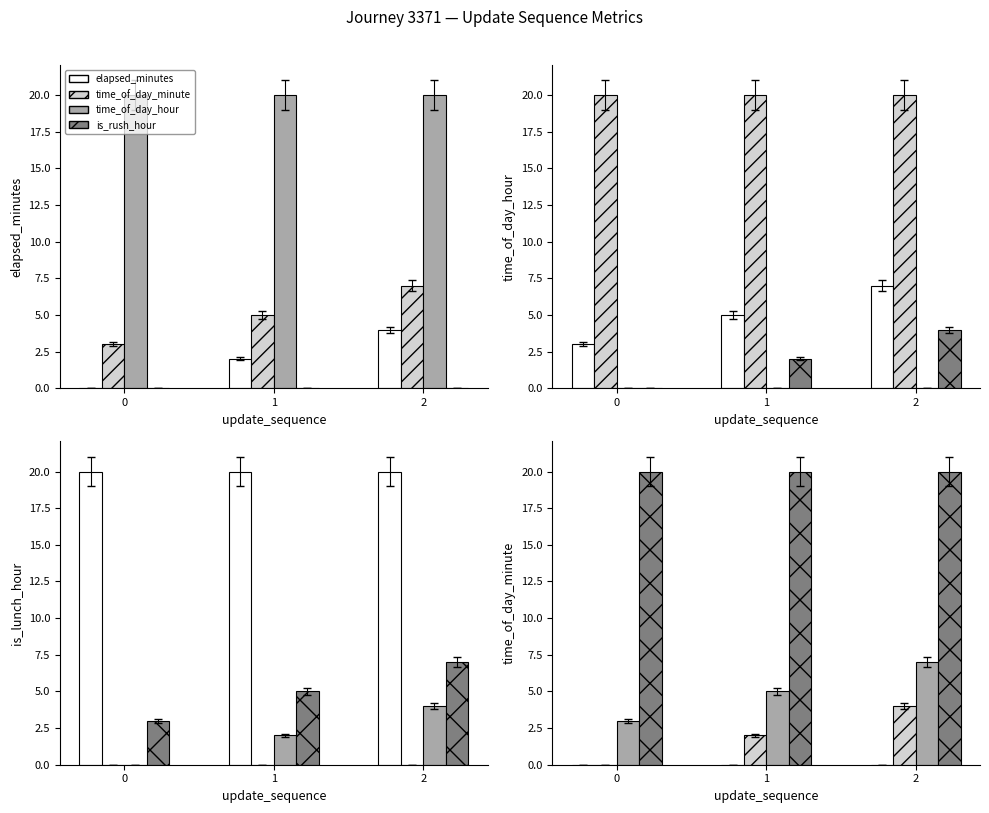

At how many categories does at least one series exceed 10?

3